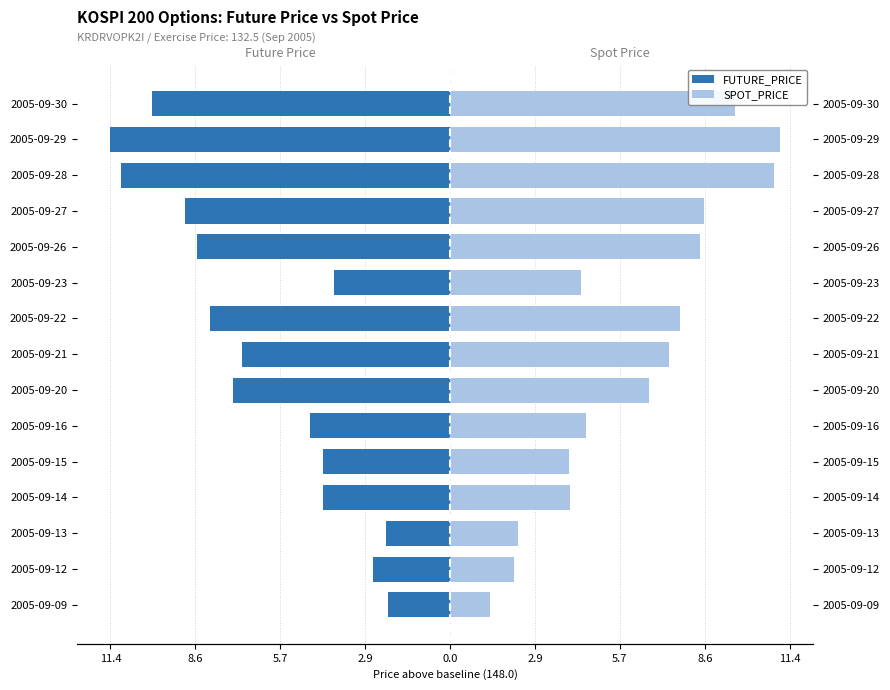

Which series has the widest spread of values?

SPOT_PRICE